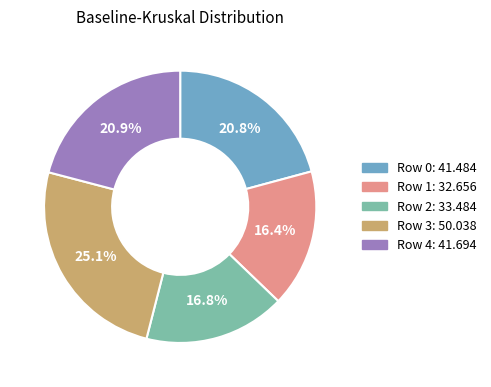

Is there any slice that represents more than half of the pie?

No